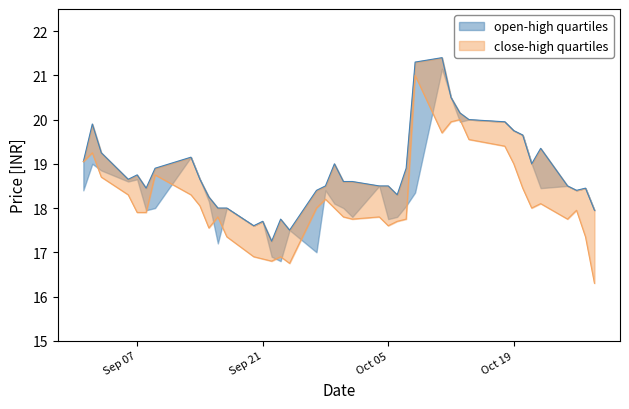

What is the greatest value displayed?

21.4